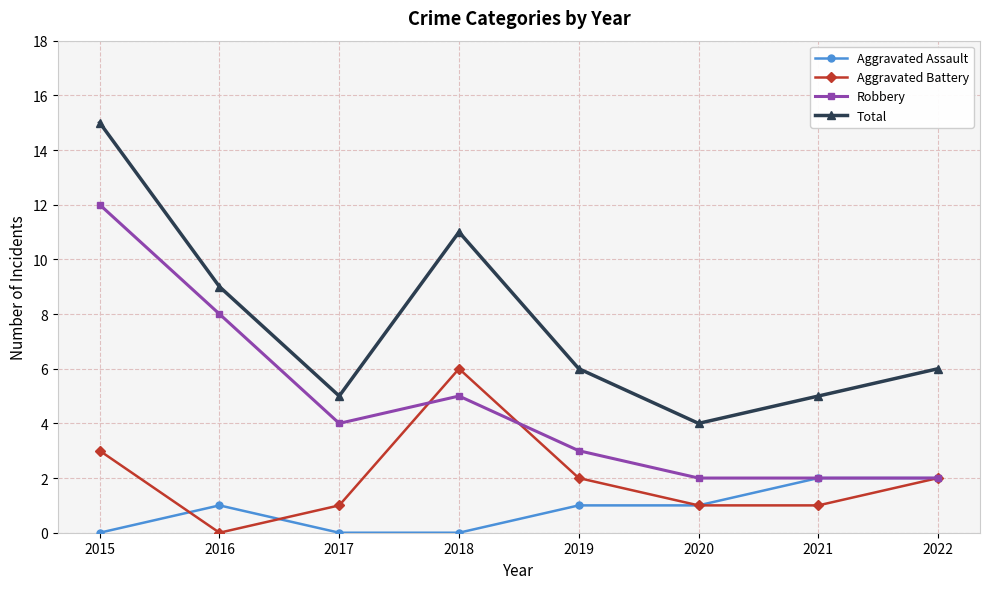

True or false: Total and Aggravated Battery cross at least once.

False